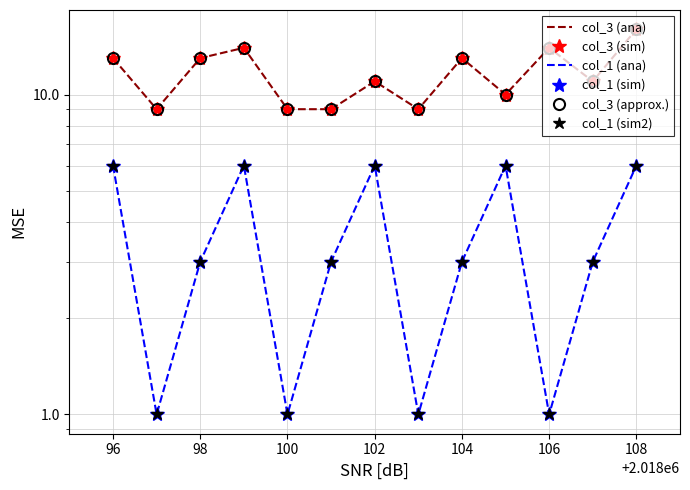

The col_1 (sim2) series shows 2 at 108. True or false?

False